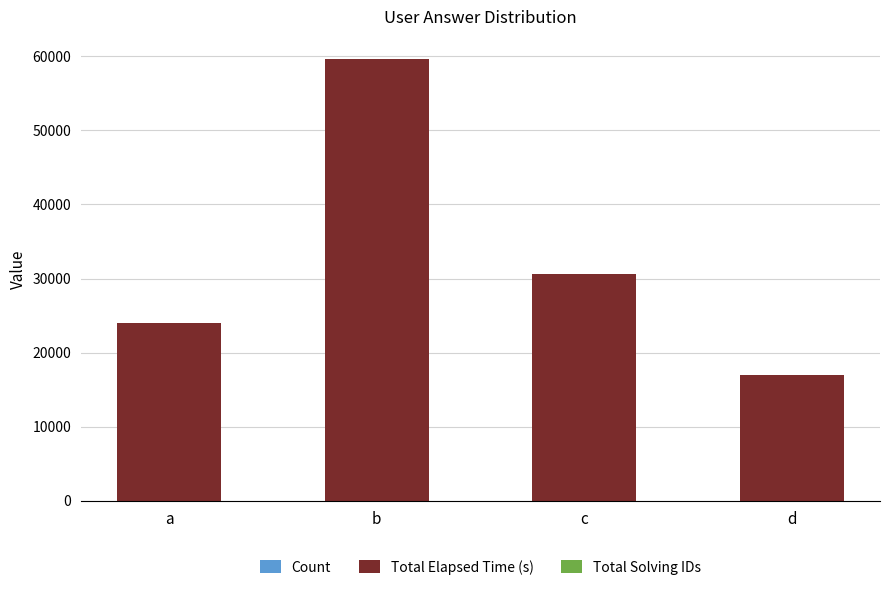

At which category is the sum across all series the highest?

b